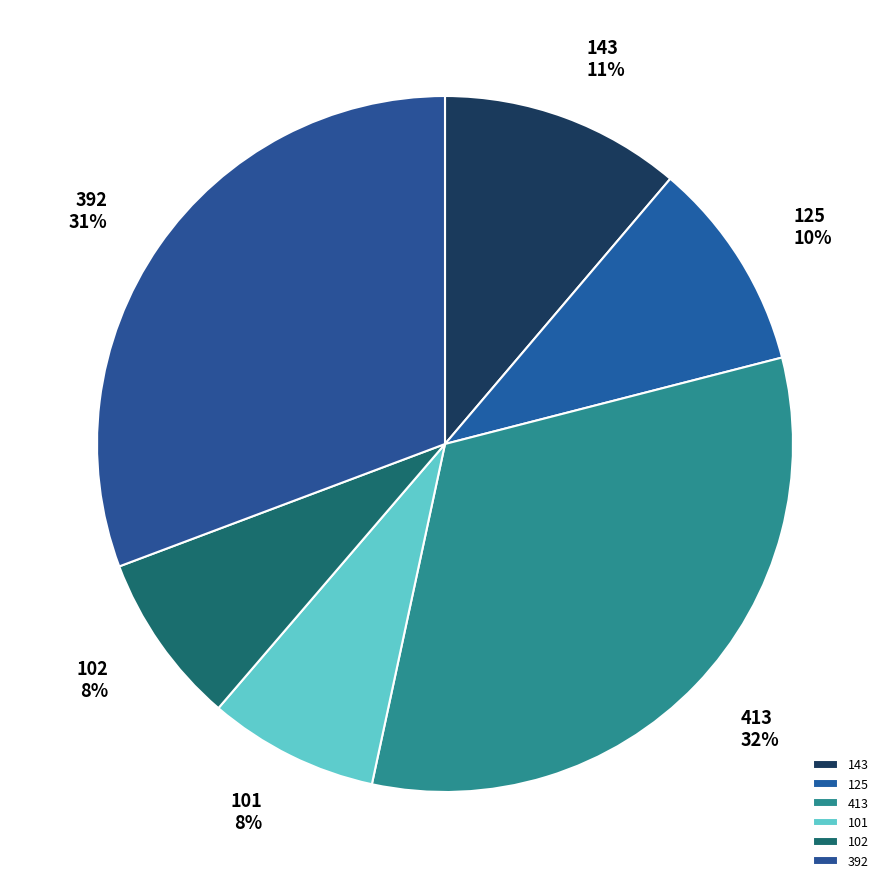

To the nearest percent, what is the average slice percentage?

17%